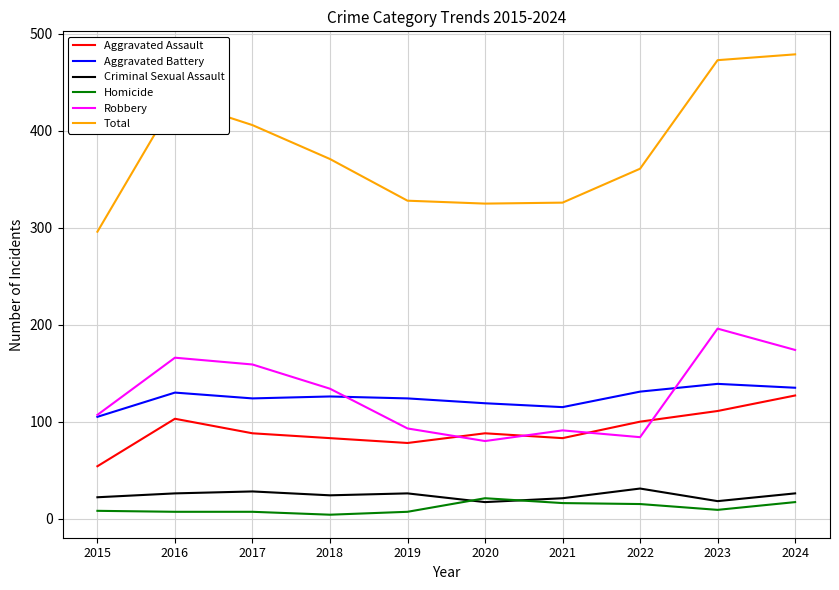

What is the difference between the maximum and minimum values in the Aggravated Battery series?

34